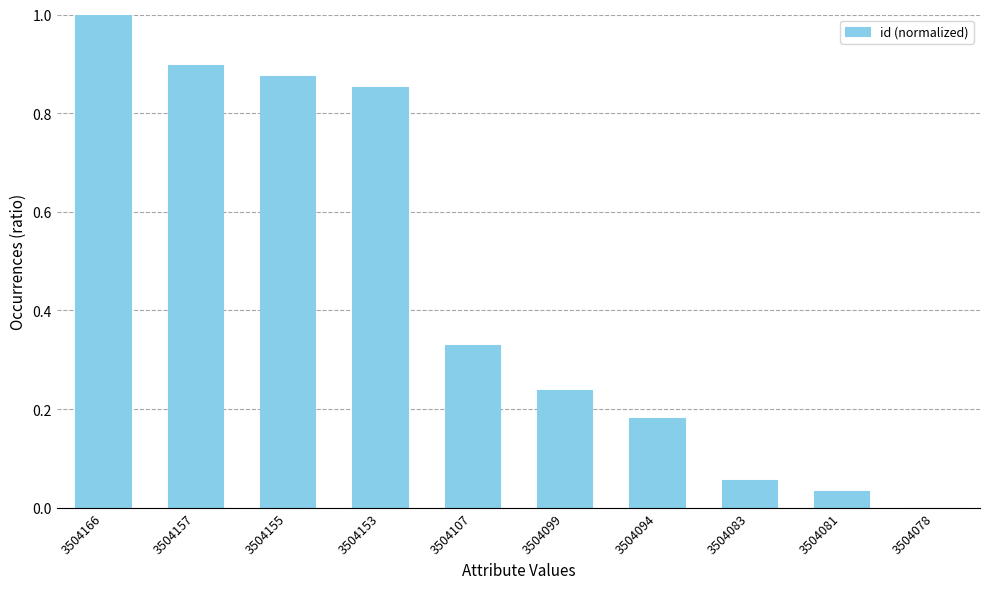

Which has a higher value, 3504094 or 3504081?

3504094